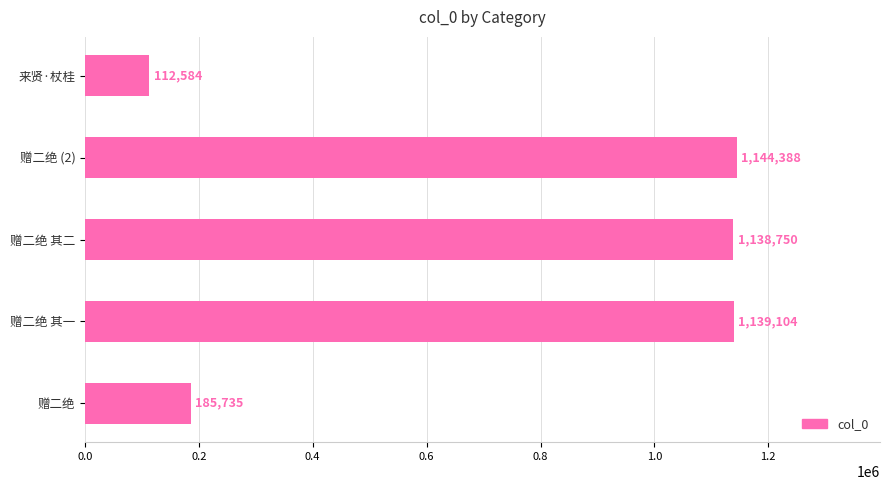

How many bars are there in total?

5